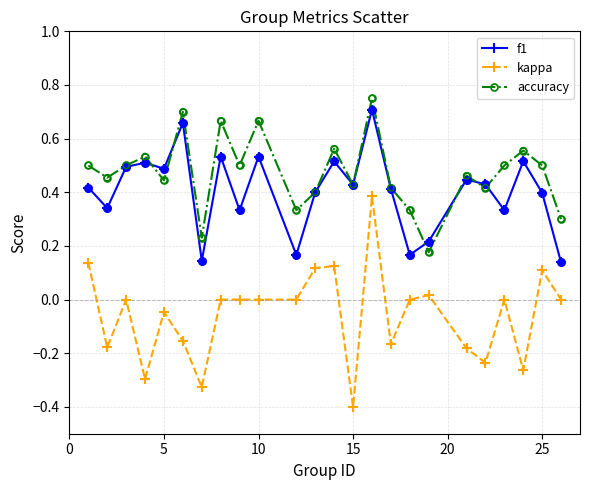

Which series has the largest total across all categories?

accuracy